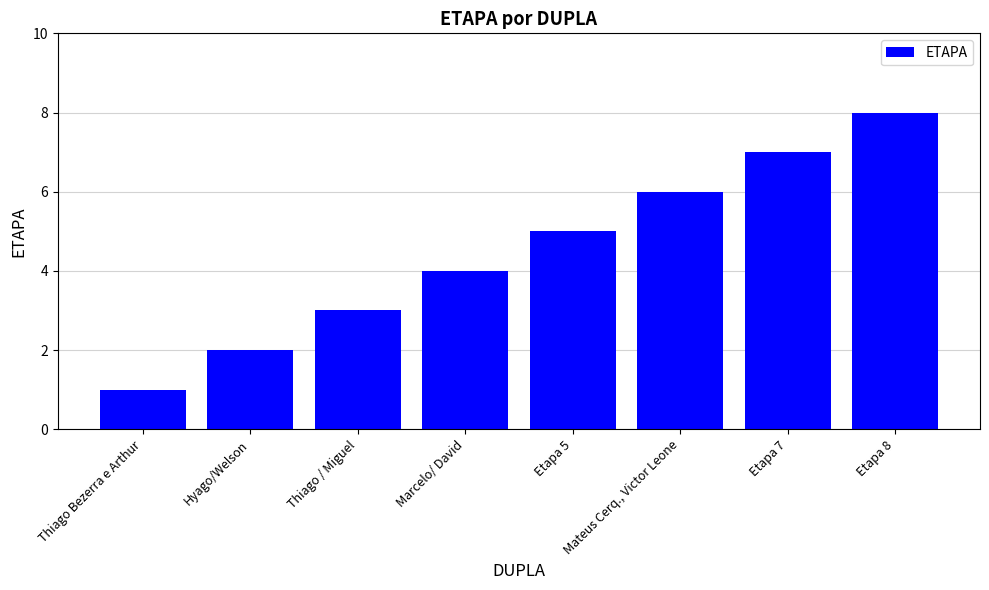

What is the label of the 2nd bar from the left?

Hyago/Welson